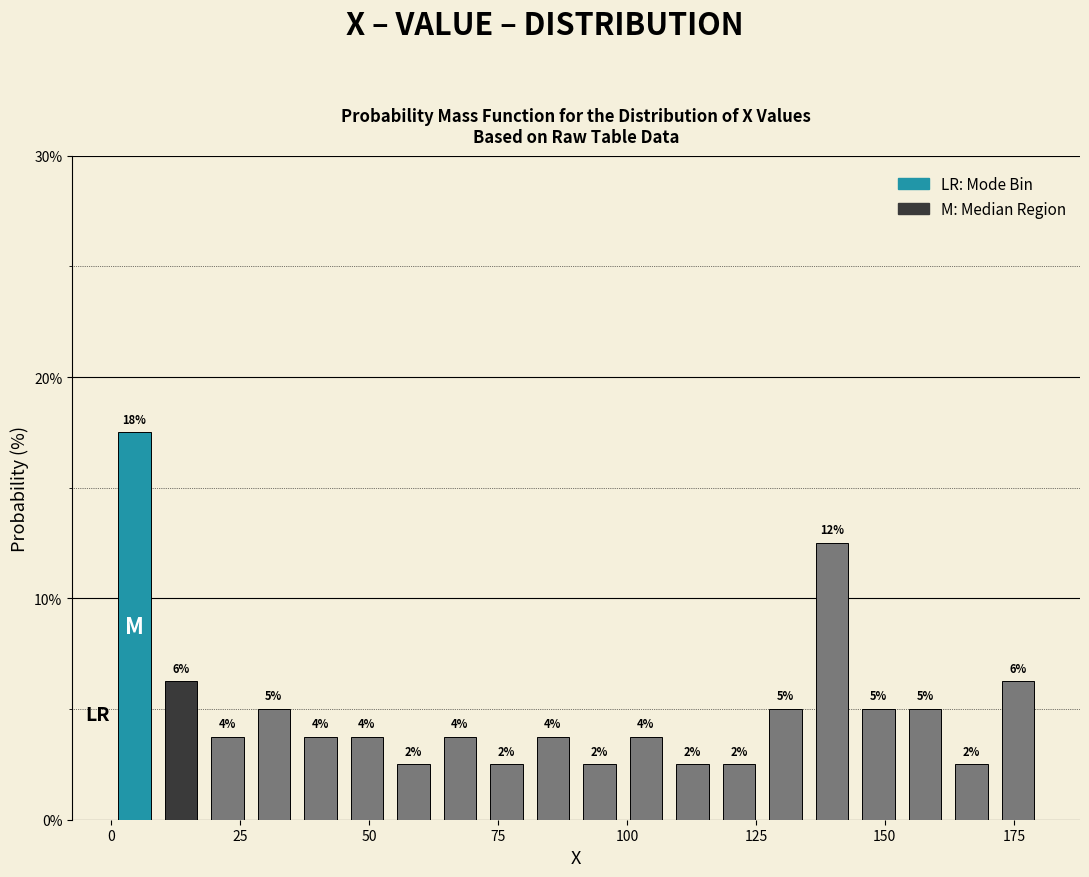

Read against the x-axis, roughly where is the centre of the tallest bar?

5